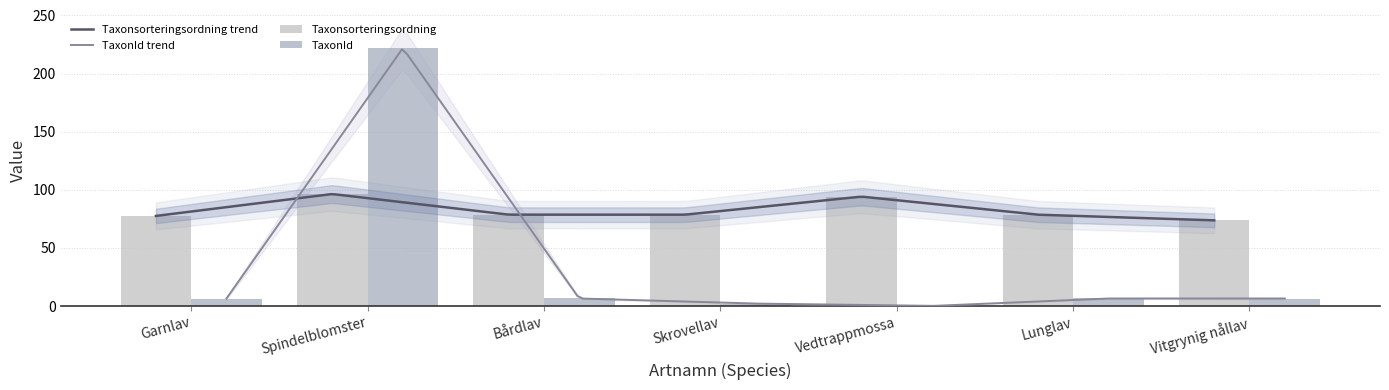

What value does the Taxonsorteringsordning series have at Vitgrynig nållav?

73.7